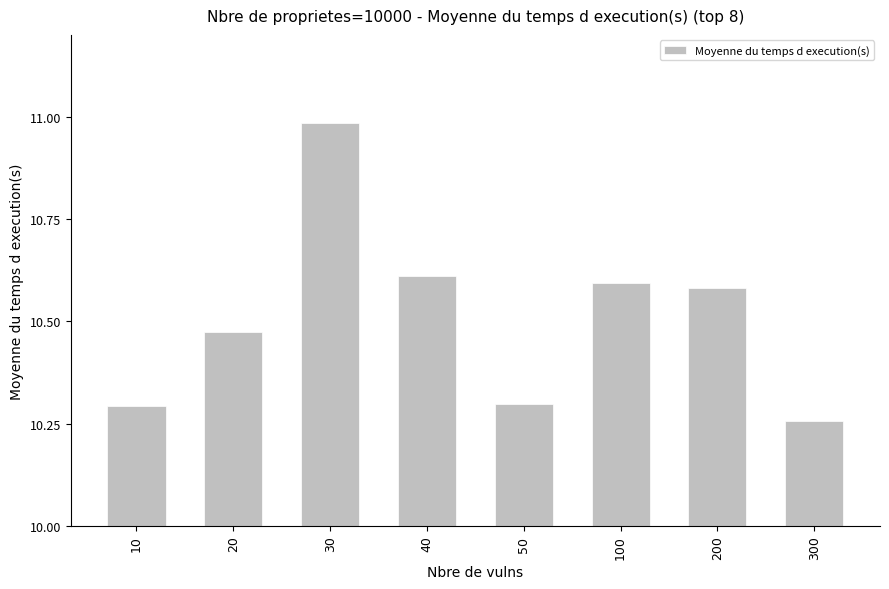

What is the difference between the values at 40 and 10?

0.3